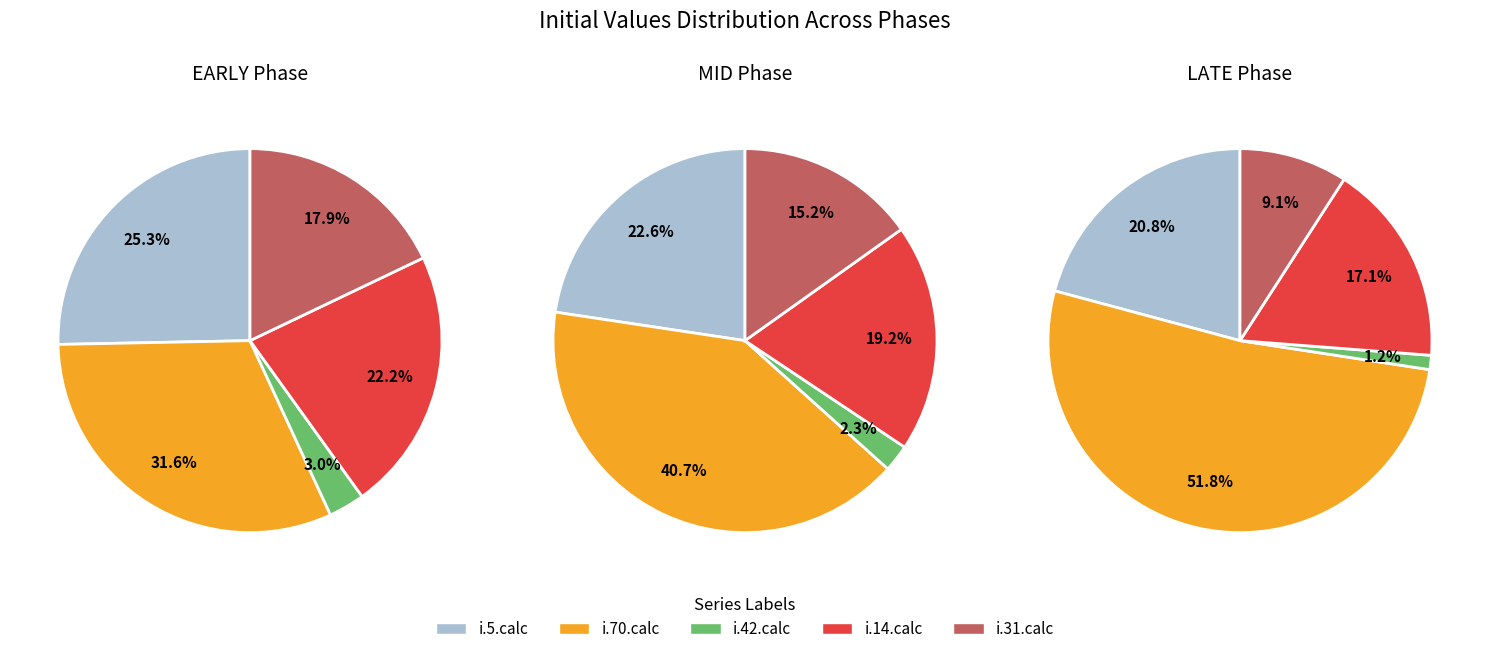

Does i.5.calc represent more than half of the total?

No